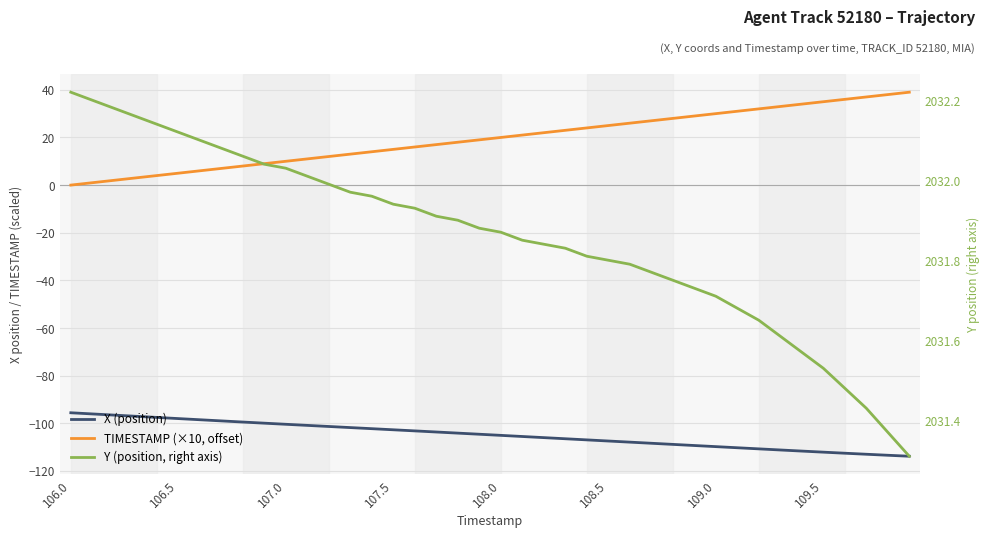

The X (position) series shows -45.5 at 13. True or false?

False